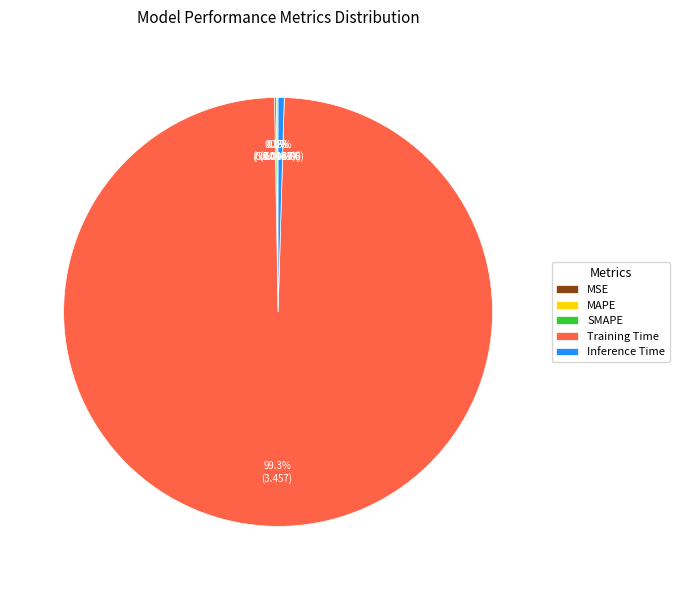

Which slice is the largest?

Training Time